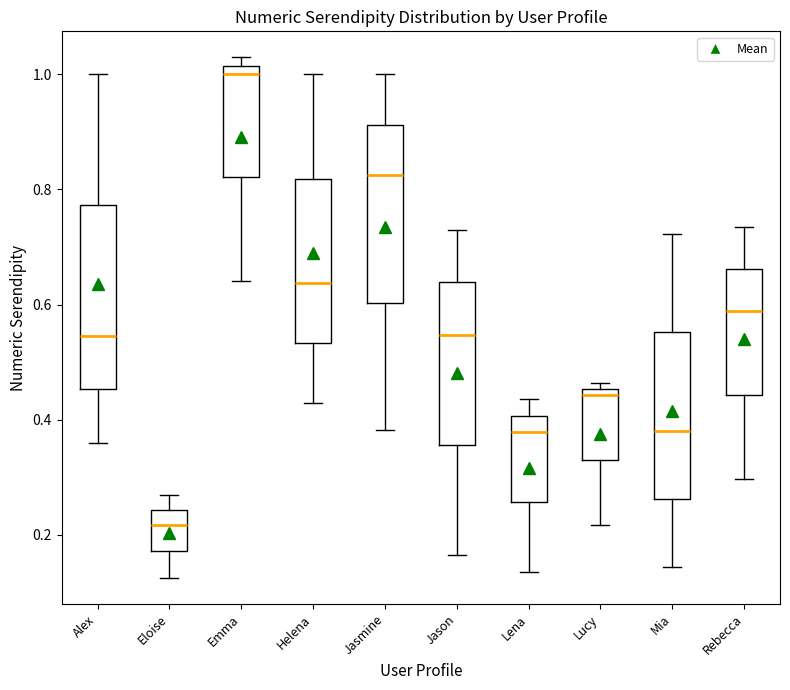

Where is the upper edge of the box for Lucy on the y-axis? The values are not printed on the chart, so give them approximately, as read against the axis.

0.46